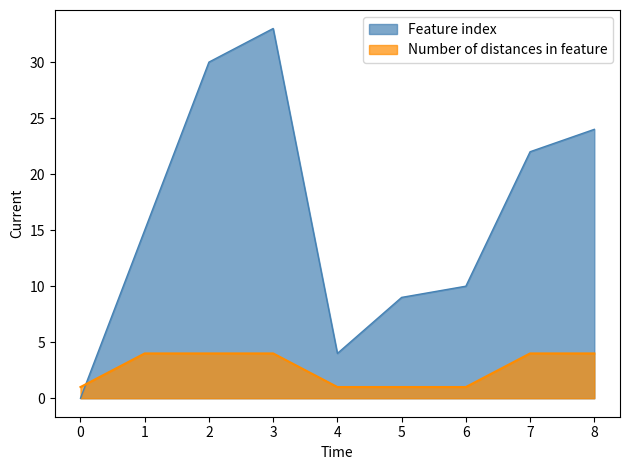

True or false: Number of distances in feature has more than 0 interior local peaks.

False